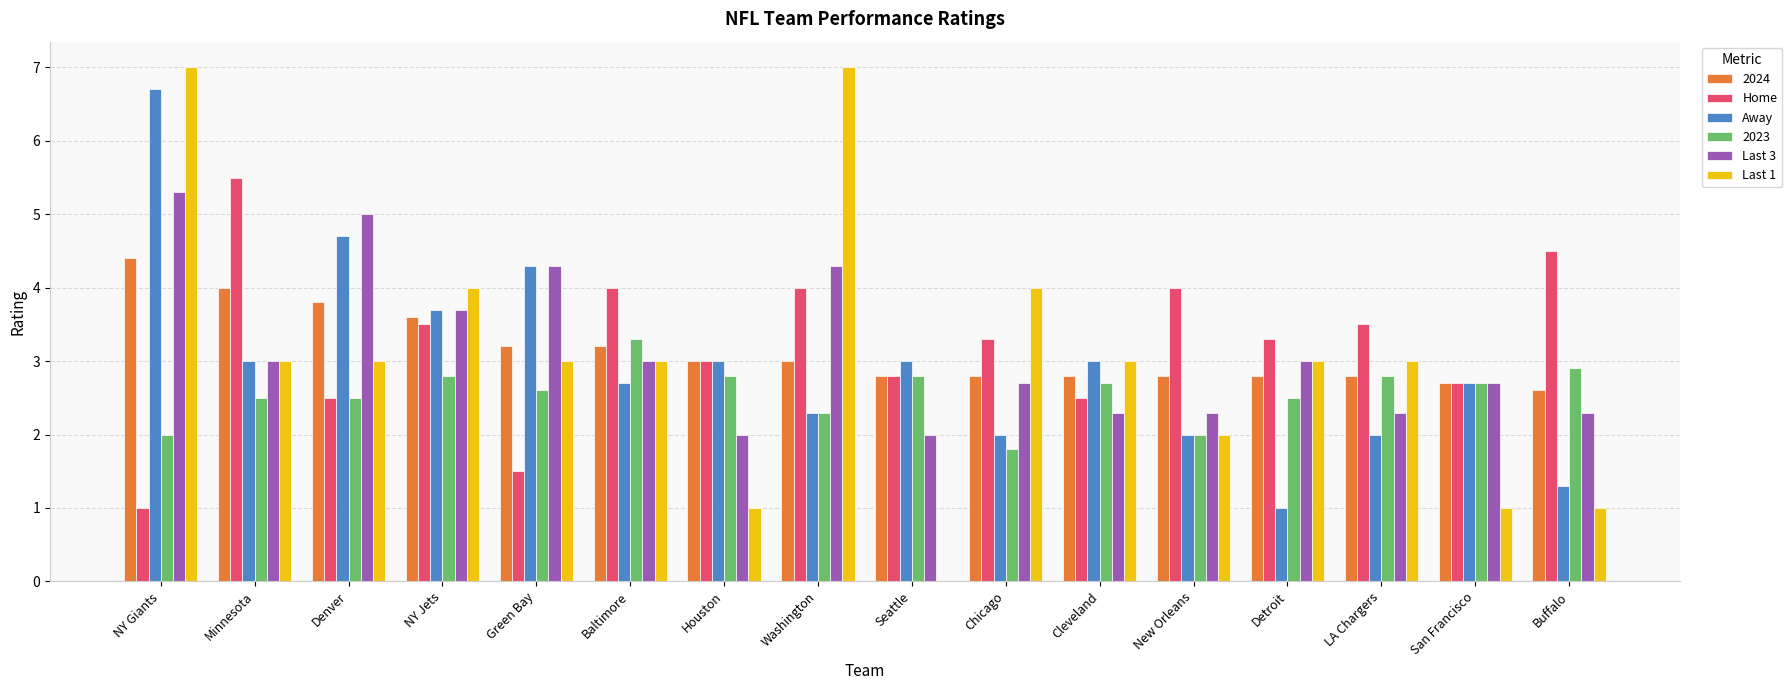

The Away series shows 3.0 at Cleveland. True or false?

True